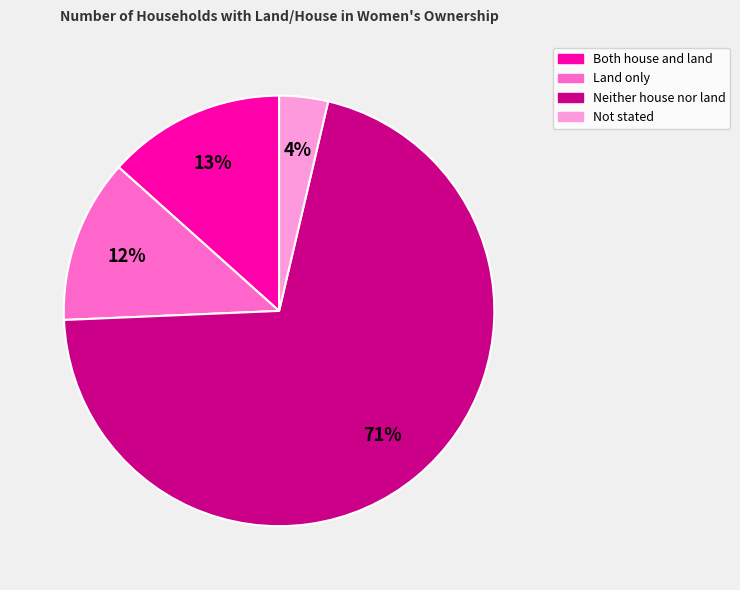

Which slice represents more than half of the pie?

Neither house nor land